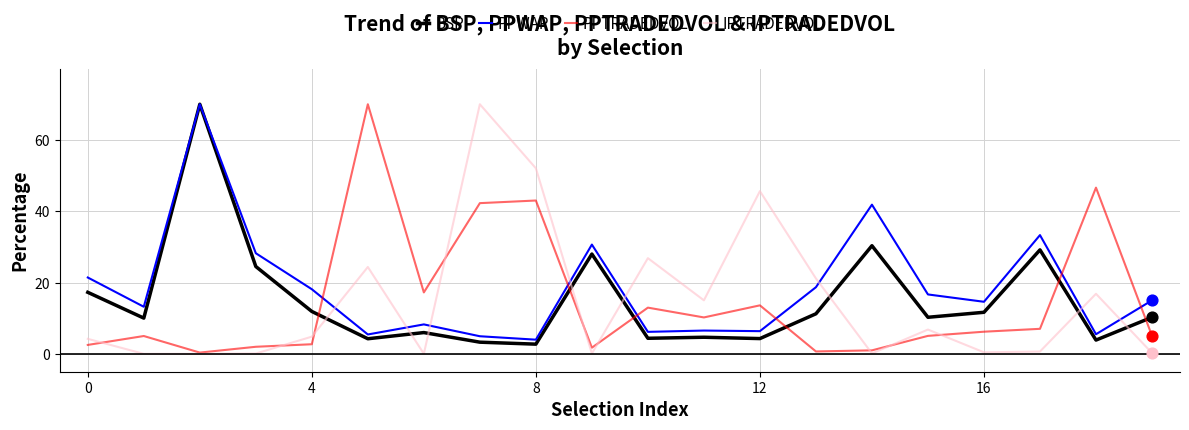

Which series has the largest total across all categories?

PPWAP